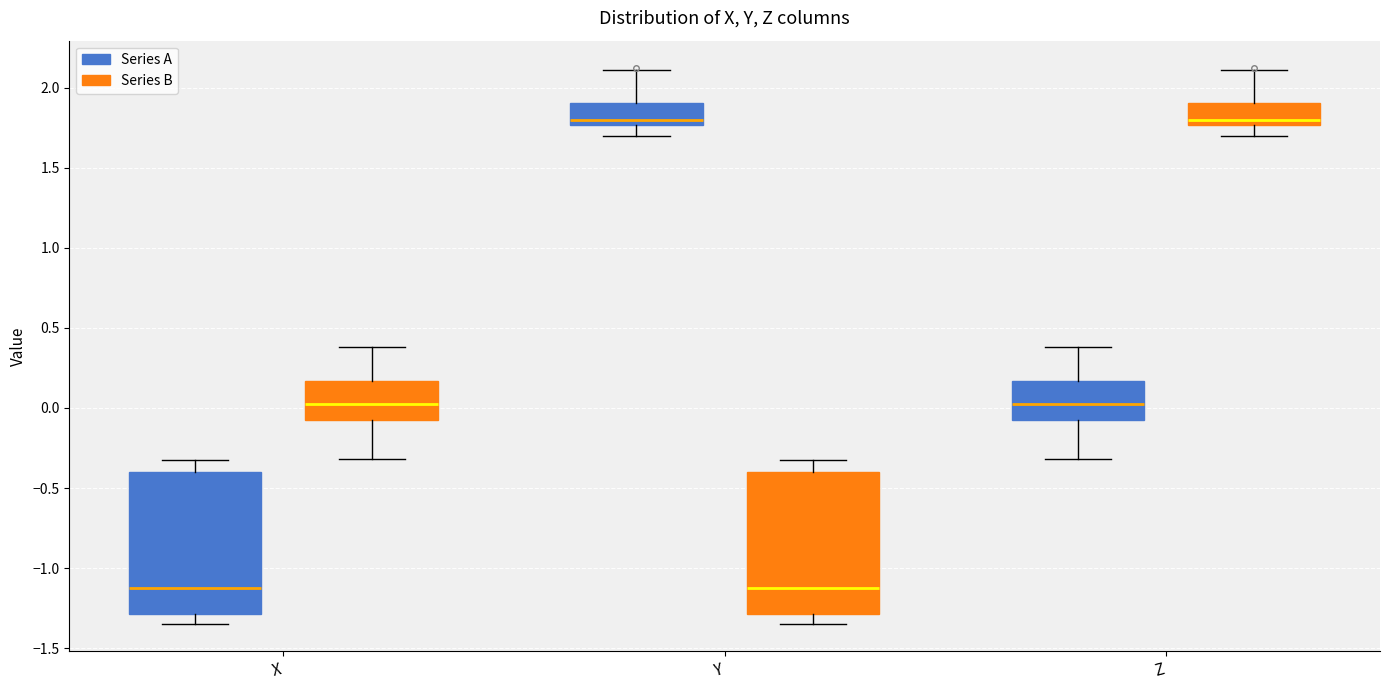

Reading left to right, transcribe this box plot: for each box, give where its median line is, the range the box spans, and where its two whiskers end, as read against the y-axis. The values are not printed on the chart, so give them approximately, as read against the axis.

X (Series A): median -1.10, box -1.30 to -0.40, whiskers -1.35 to -0.35
X (Series B): median 0.05, box -0.10 to 0.15, whiskers -0.30 to 0.40
Y (Series A): median 1.80, box 1.75 to 1.90, whiskers 1.70 to 2.10
Y (Series B): median -1.10, box -1.30 to -0.40, whiskers -1.35 to -0.35
Z (Series A): median 0.05, box -0.10 to 0.15, whiskers -0.30 to 0.40
Z (Series B): median 1.80, box 1.75 to 1.90, whiskers 1.70 to 2.10